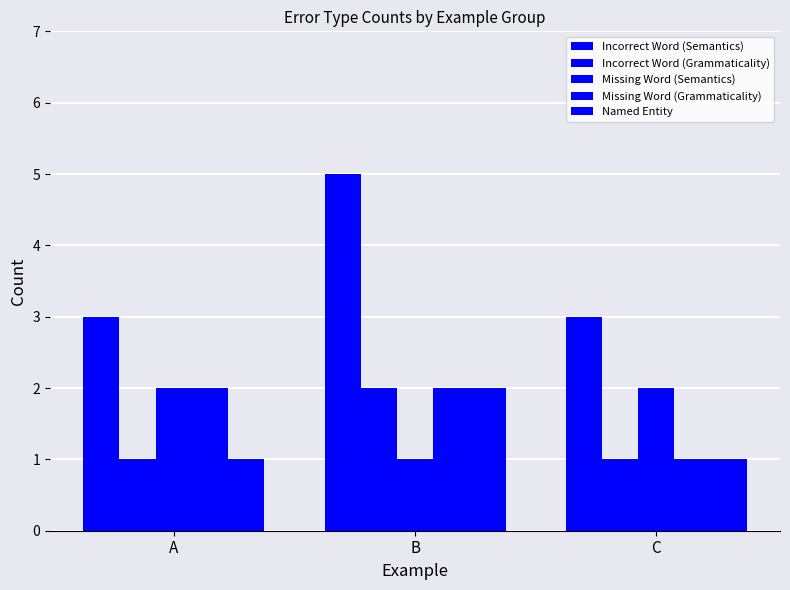

How many values in the Missing Word (Grammaticality) series are below 2?

1